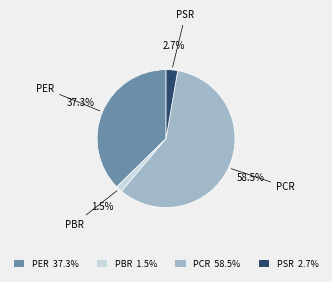

What percentage is the PSR slice, to the nearest percent?

3%